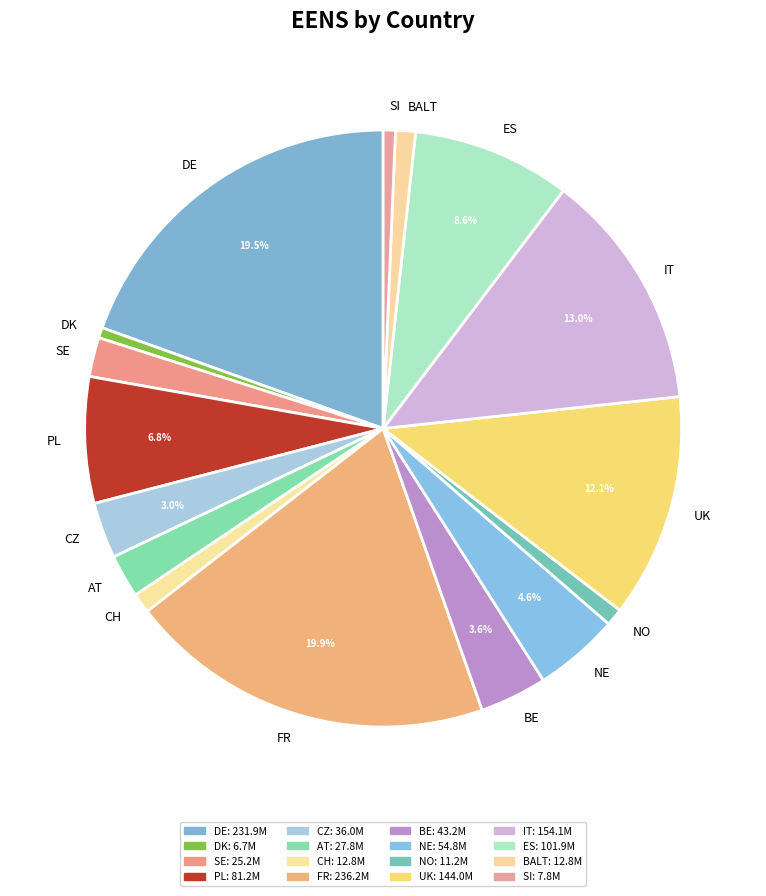

How much of the chart is everything except ES?

91.4%